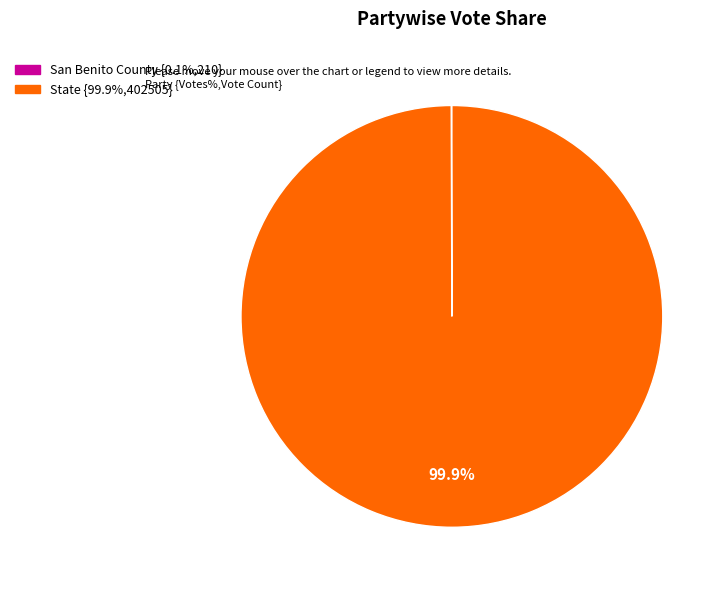

How much of the chart is everything except State?

0.1%